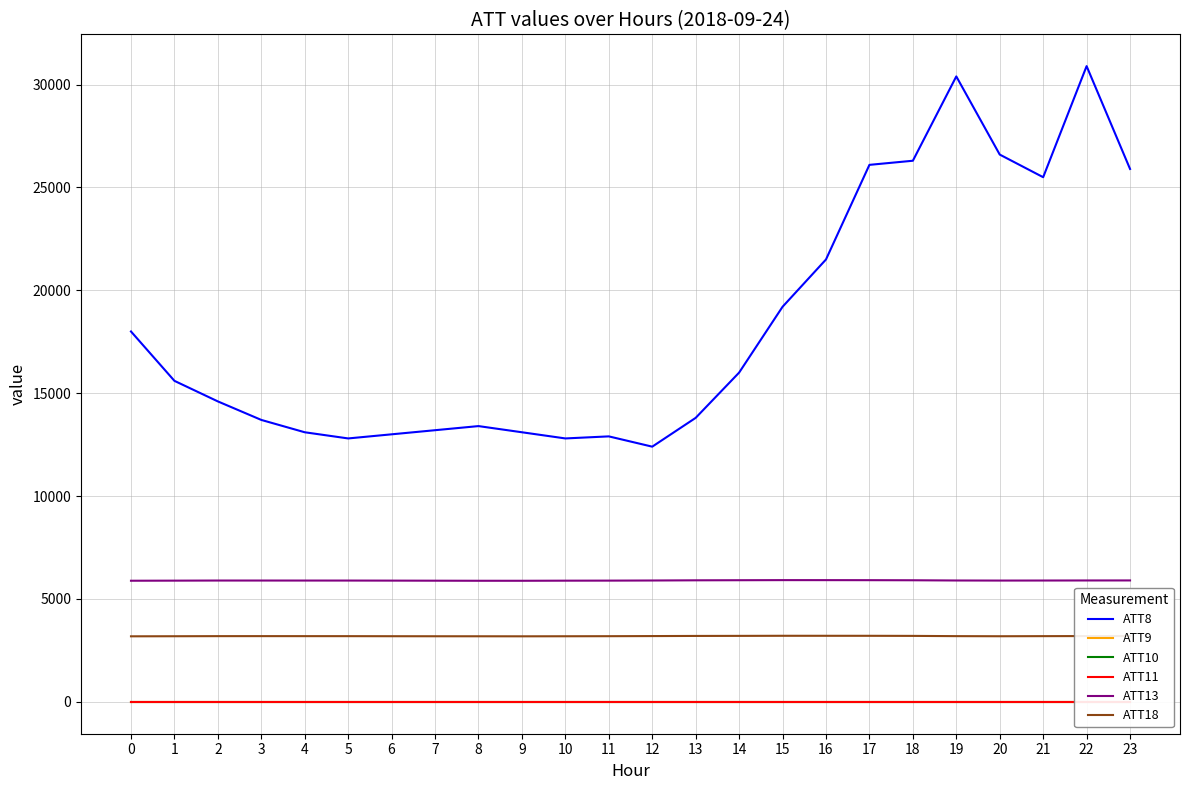

At how many categories does at least one series exceed 14560?

13